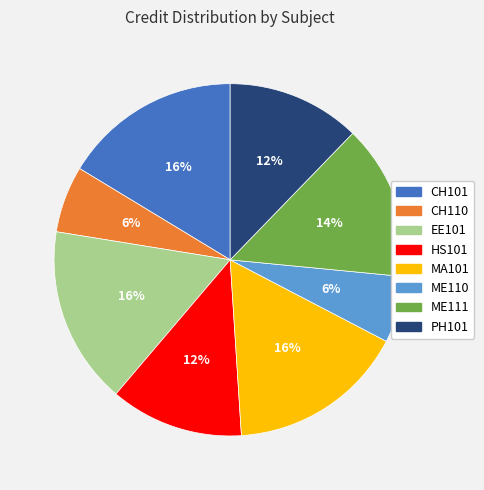

What is the total percentage of CH101 and ME110?

22.4%